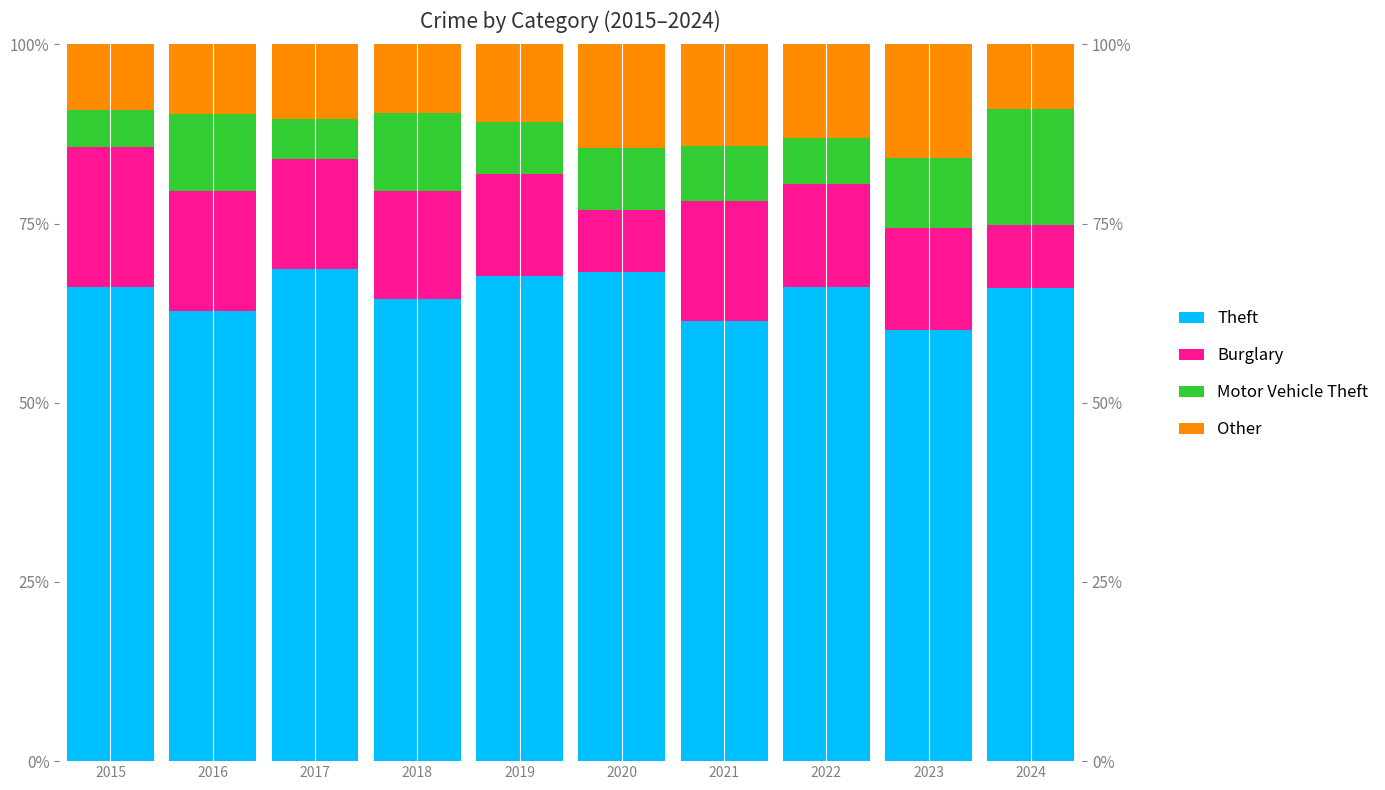

What is the difference between the highest and lowest values at 2023?

50.4